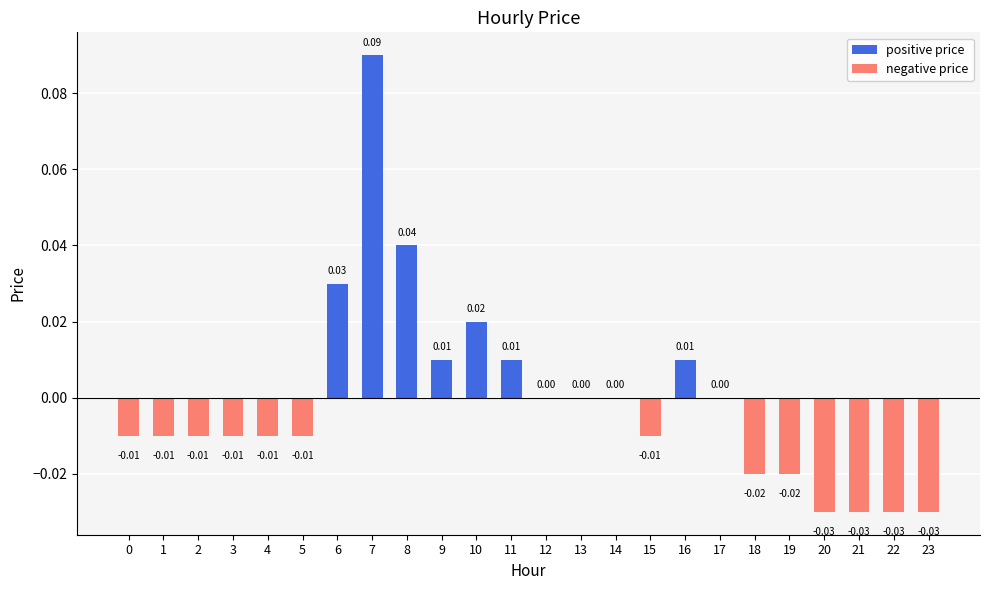

Count the number of data series in this chart.

1